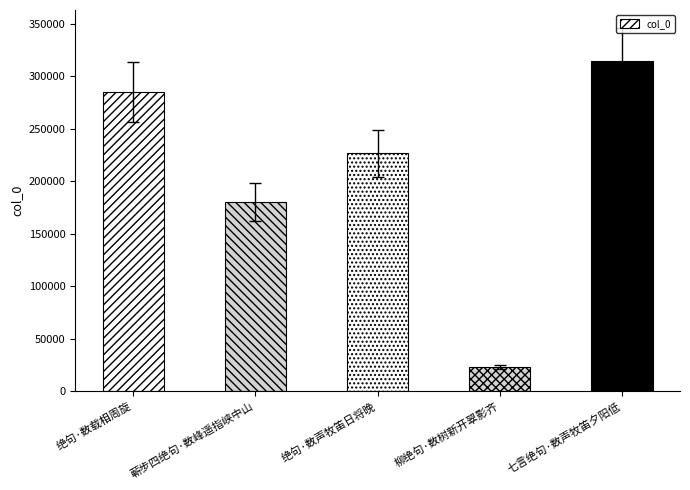

Which category has the highest value across all series?

七言绝句·数声牧笛夕阳低